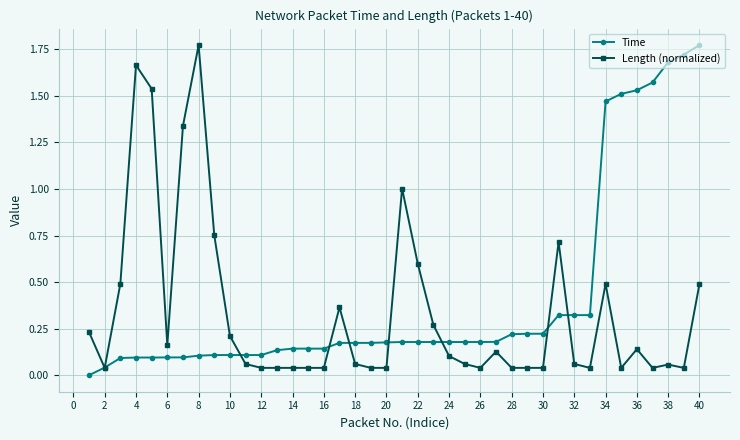

True or false: Length (normalized) has more than 1 interior local peaks.

True